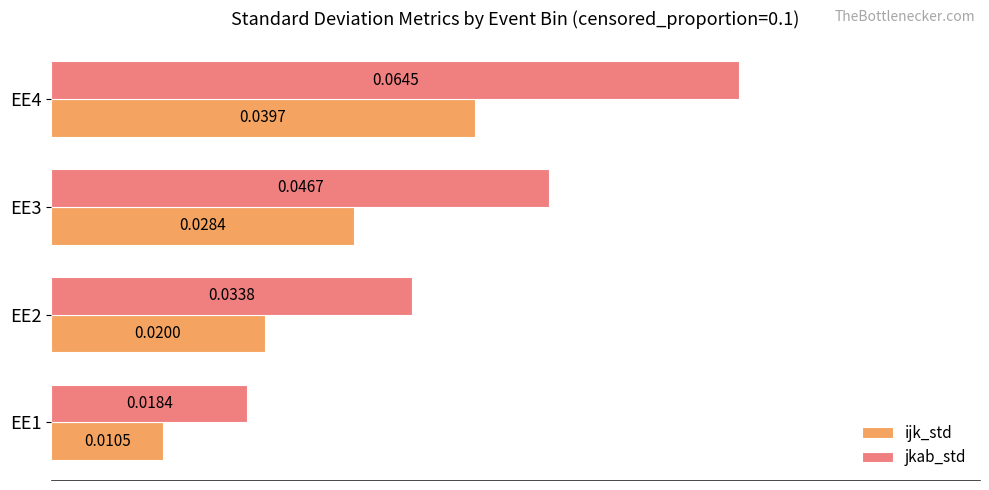

At which category is the sum across all series the highest?

EE4